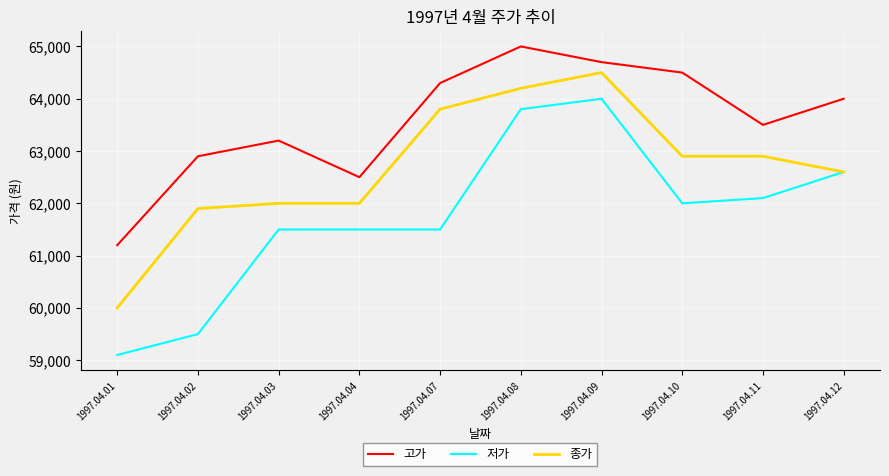

How many distinct data groups are displayed?

3